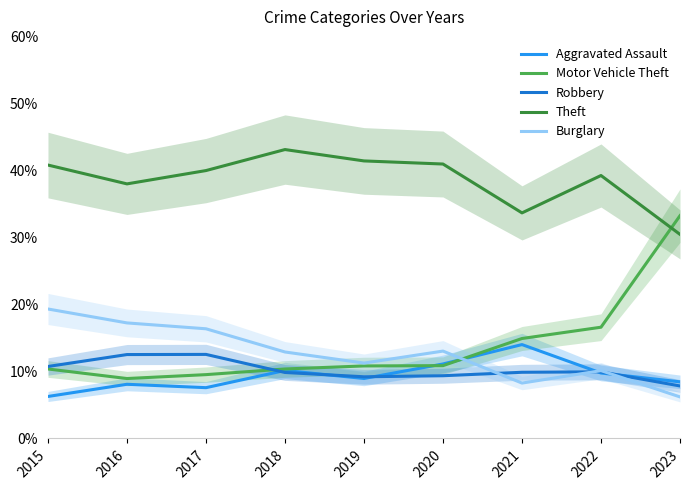

Reading right to left, transcribe all the data shown in this chart.

Aggravated Assault: 2023=8.5	2022=9.8	2021=14.0	2020=11.1	2019=9.0	2018=10.2	2017=7.6	2016=8.1	2015=6.3
Motor Vehicle Theft: 2023=33.3	2022=16.6	2021=14.9	2020=10.9	2019=10.8	2018=10.4	2017=9.5	2016=9.0	2015=10.4
Robbery: 2023=7.8	2022=10.0	2021=9.9	2020=9.4	2019=9.2	2018=9.9	2017=12.6	2016=12.5	2015=10.8
Theft: 2023=30.5	2022=39.3	2021=33.7	2020=41.0	2019=41.5	2018=43.2	2017=40.0	2016=38.0	2015=40.9
Burglary: 2023=6.2	2022=10.1	2021=8.3	2020=13.1	2019=11.3	2018=12.9	2017=16.4	2016=17.3	2015=19.3